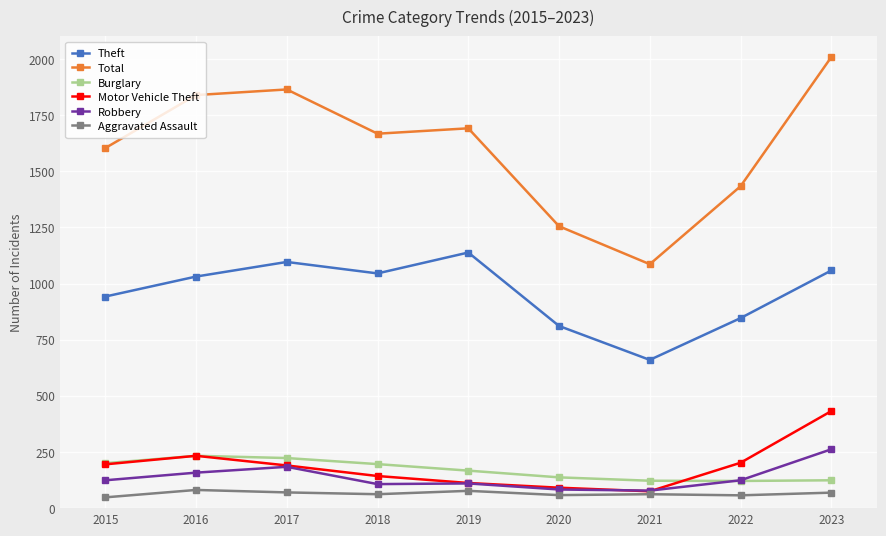

What is the sum of the Burglary values at 2015 and 2016?

433